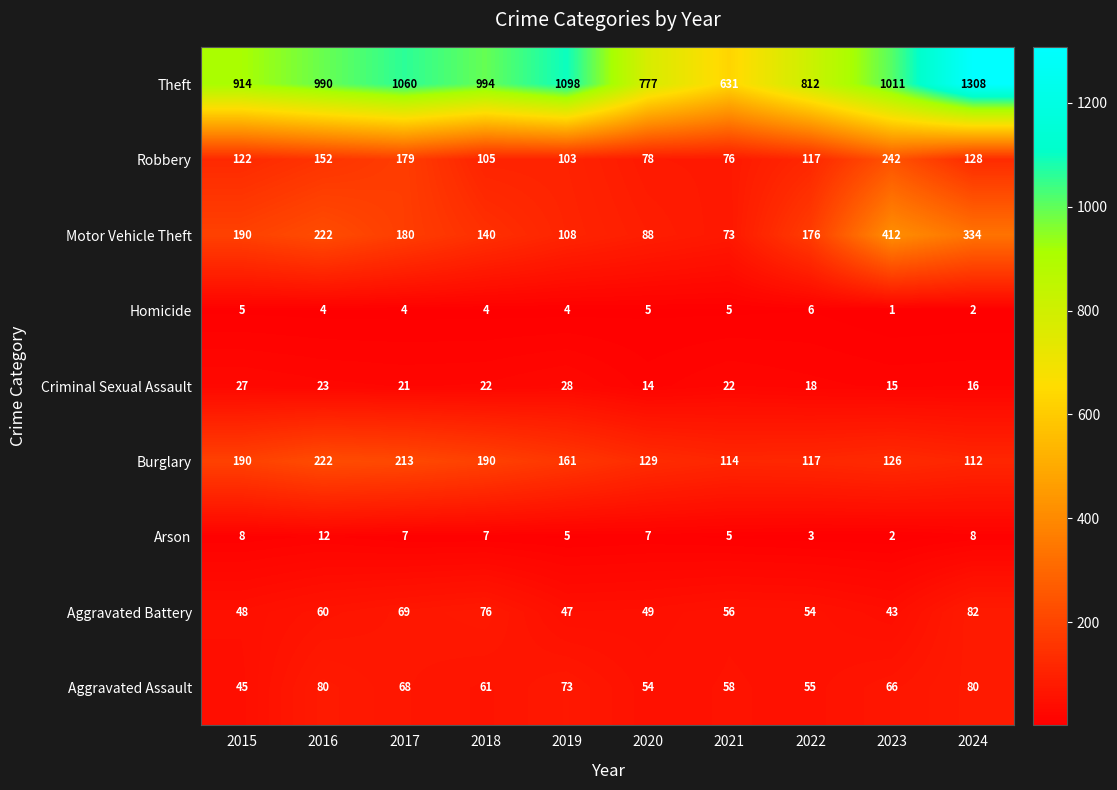

What is the average value of the Homicide series?

4